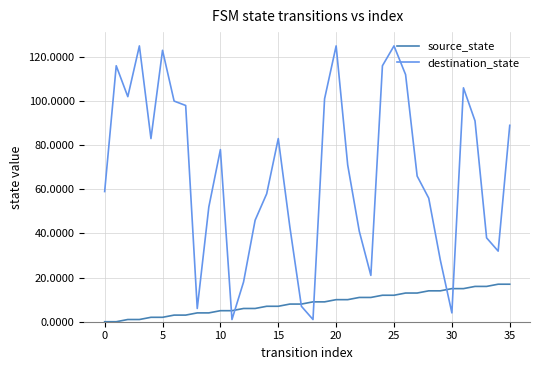

Which series has the largest range (max minus min)?

destination_state